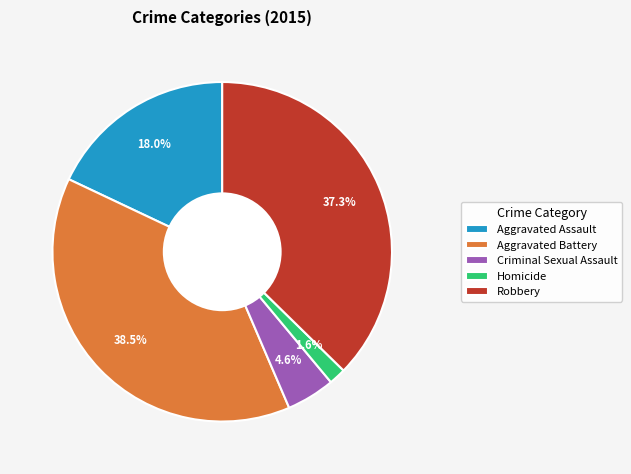

Between Robbery and Aggravated Assault, which is larger?

Robbery